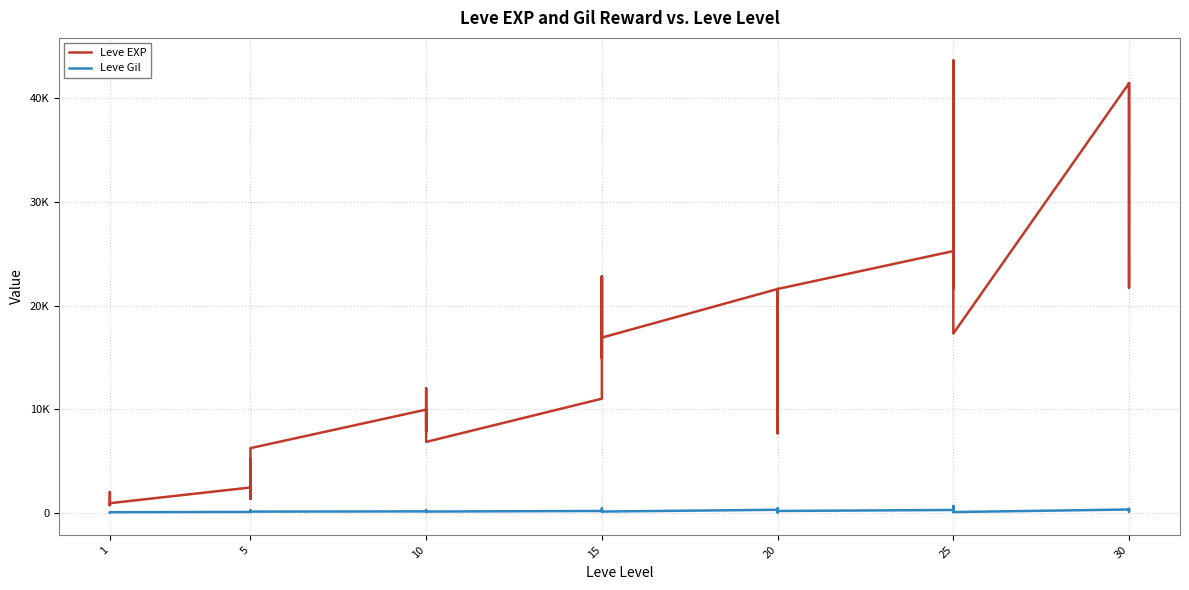

True or false: Leve Gil has a value of 200 at 30.

False